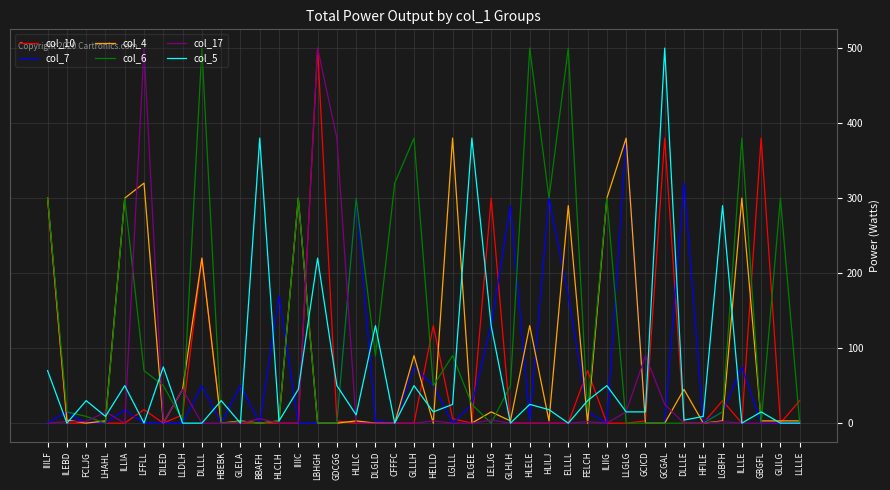

True or false: col_4 has a value of 300 at ILLIA.

True